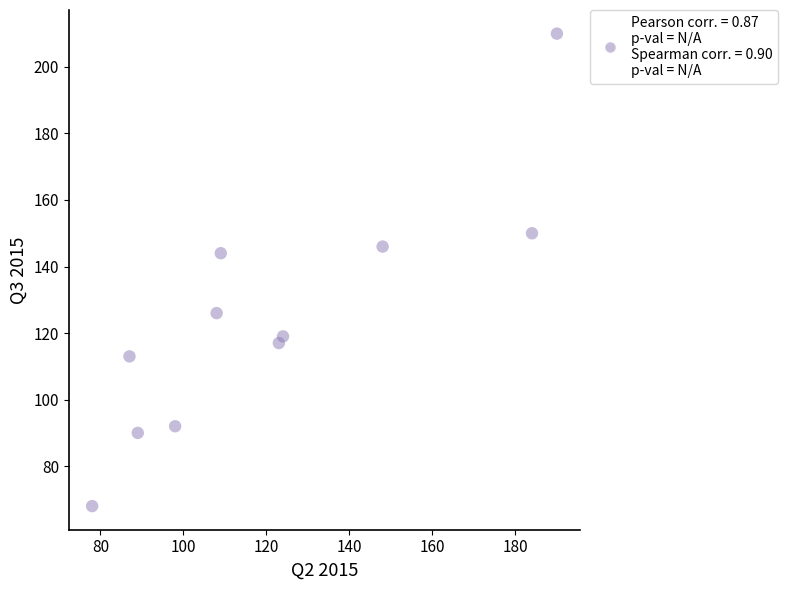

What is the range of Y values (max minus min)?

142